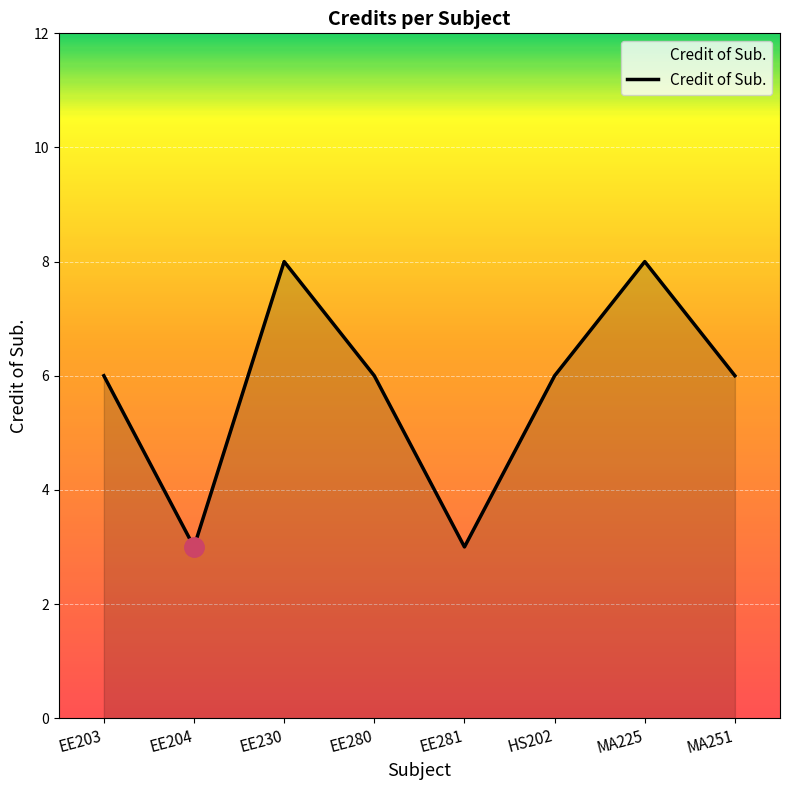

What position from the right is MA251?

1